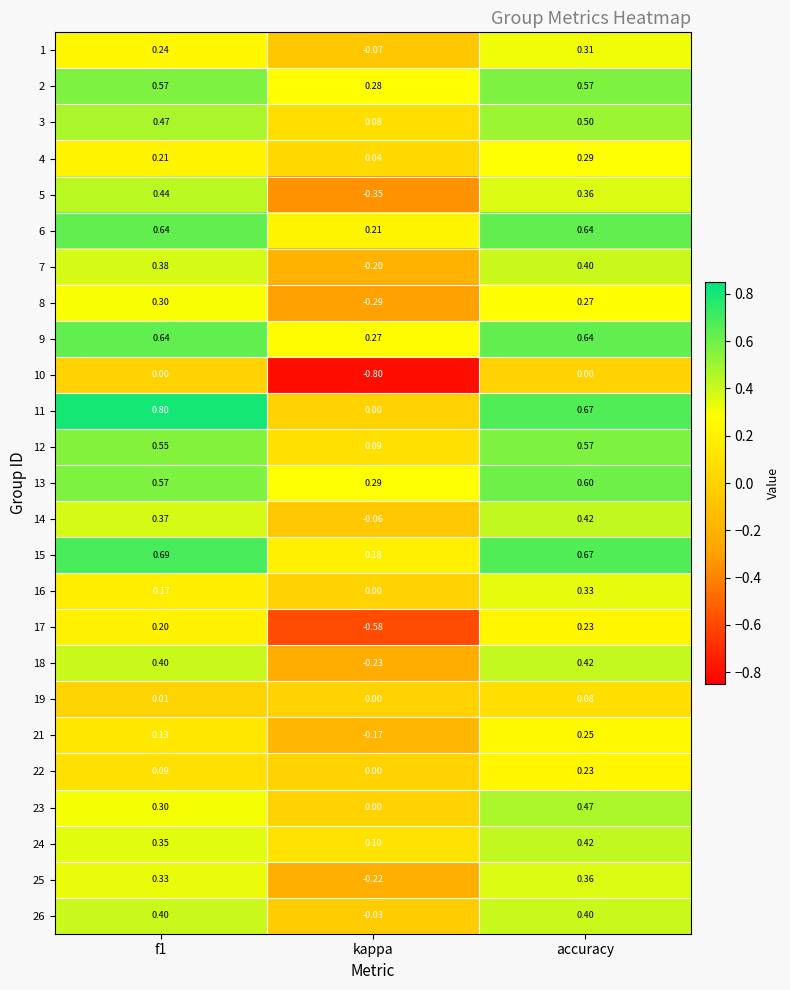

Where is 15 nearest to the value 0?

kappa